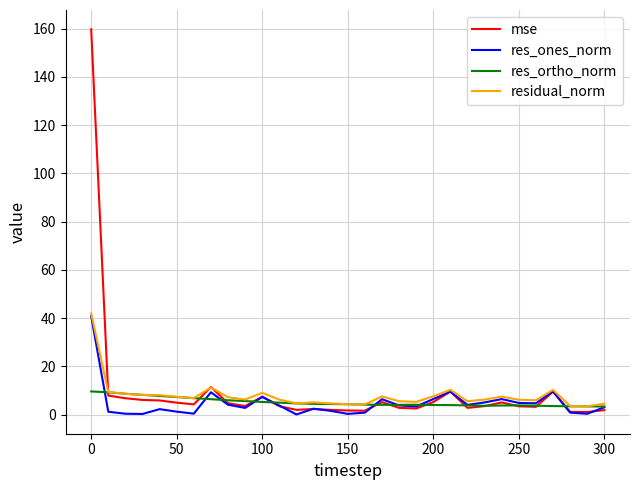

What are all the series names shown in the legend?

mse, res_ones_norm, res_ortho_norm, residual_norm